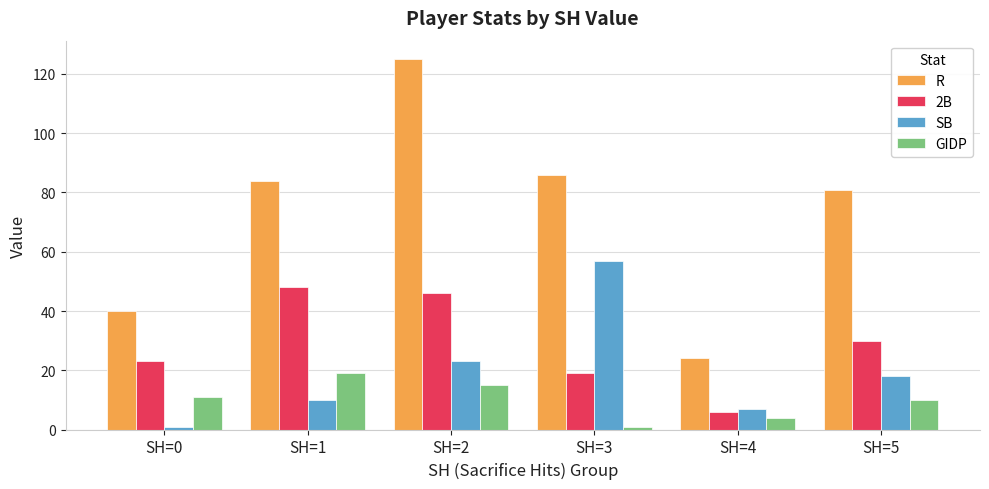

What is the approximate value of 2B at SH=2?

46